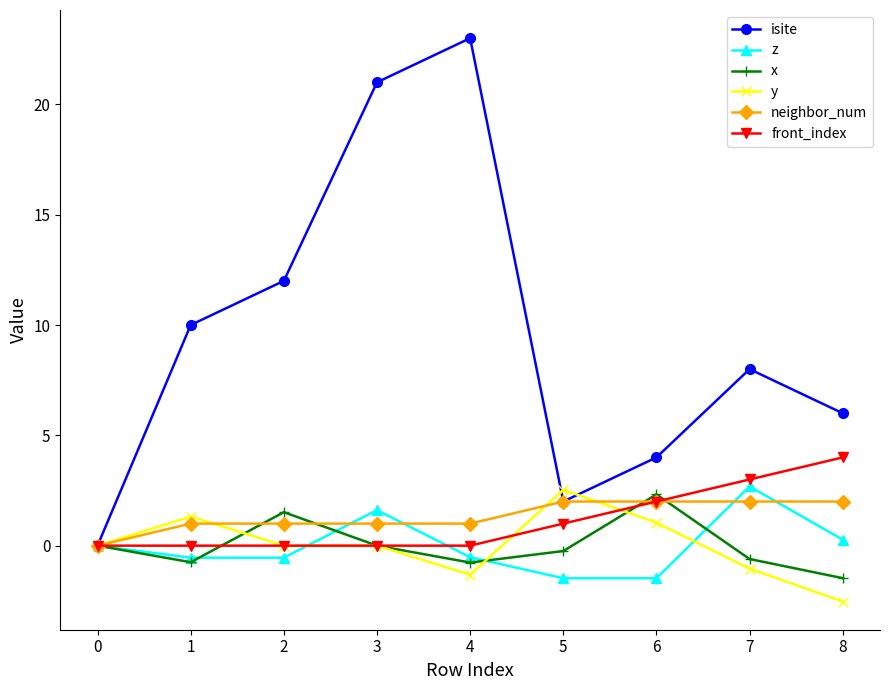

What is the highest value of the x series?

2.3